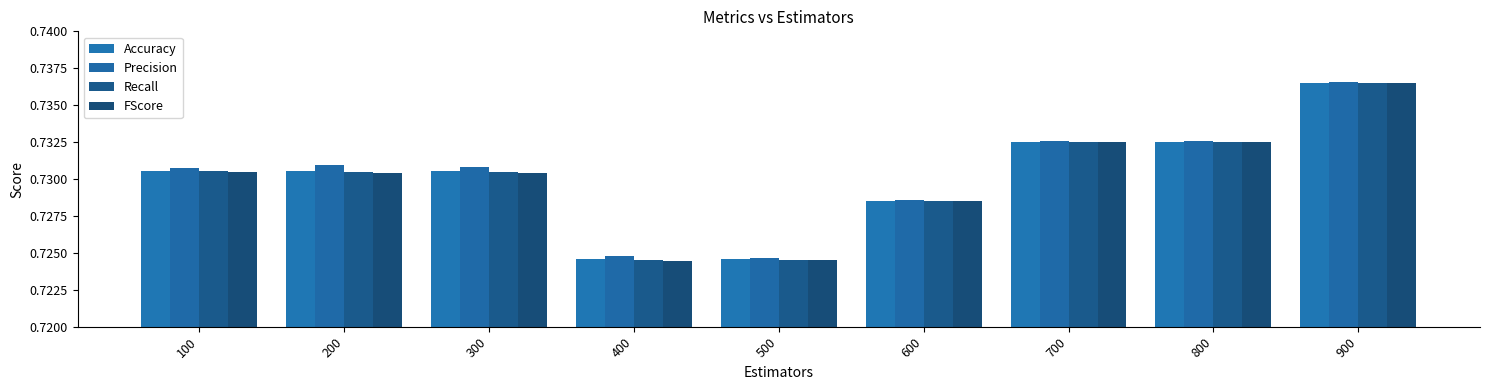

What is the average value of the Precision series?

0.7